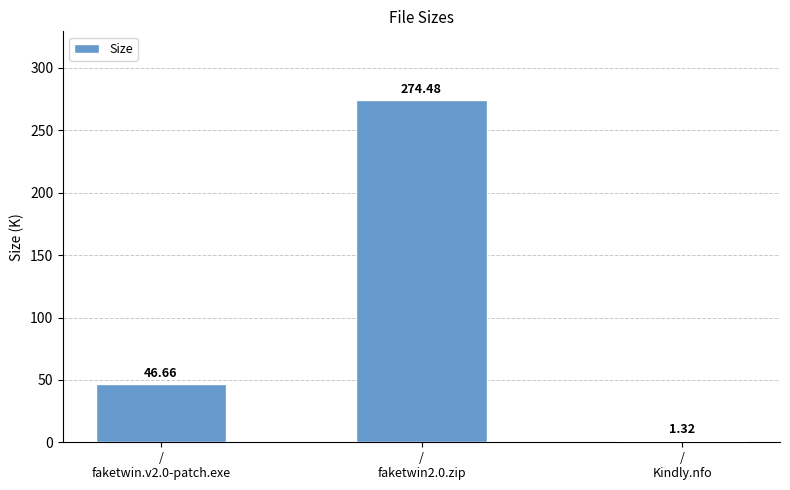

What is the sum of all values?

322.5